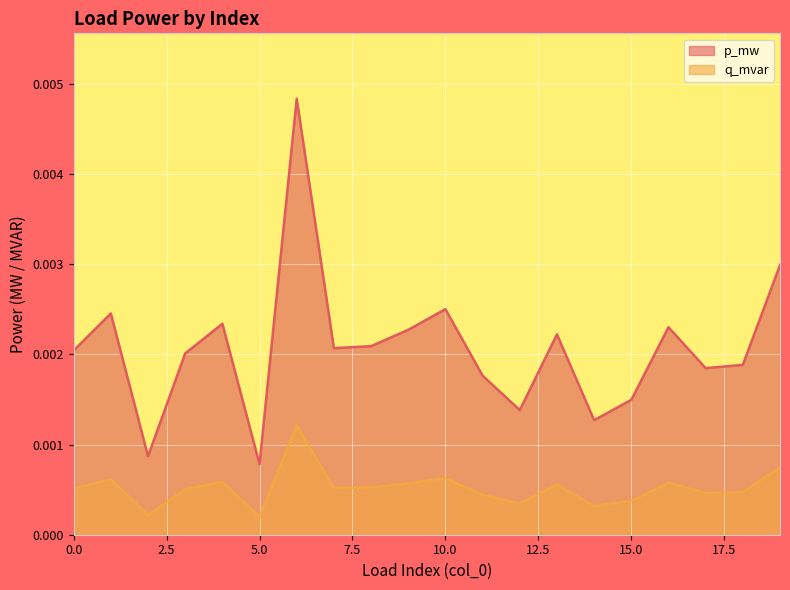

At which label is p_mw closest to 0?

5